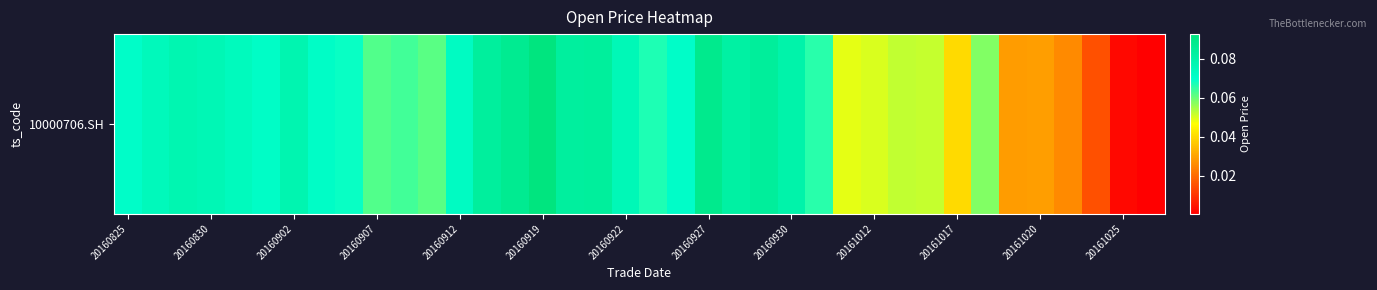

Reading left to right, transcribe all the data shown in this chart.

0.1	0.1	0.1	0.1	0.1	0.1	0.1	0.1	0.1	0.1	0.1	0.1	0.1	0.1	0.1	0.1	0.1	0.1	0.1	0.1	0.1	0.1	0.1	0.1	0.1	0.1	0.0	0.1	0.1	0.1	0.0	0.1	0.0	0.0	0.0	0.0	0.0	0.0